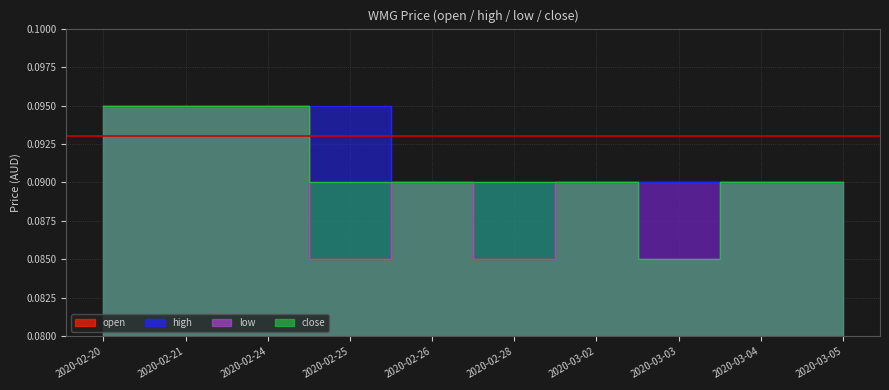

At which label does close reach its peak?

2020-02-20